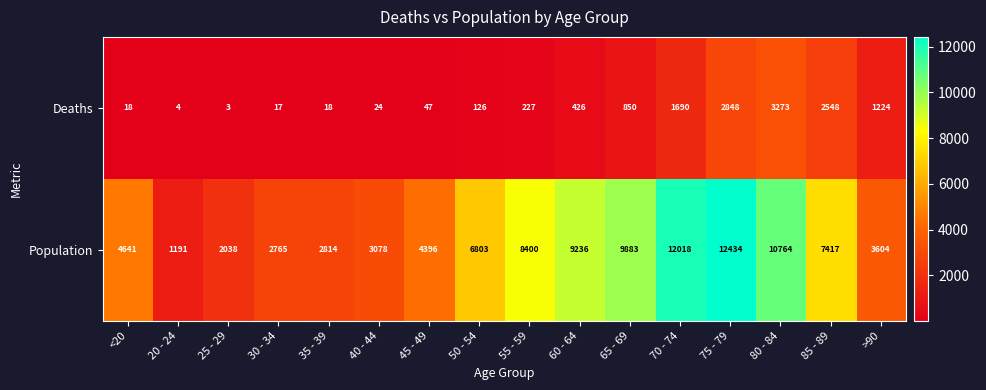

Count the number of categories in the chart.

16